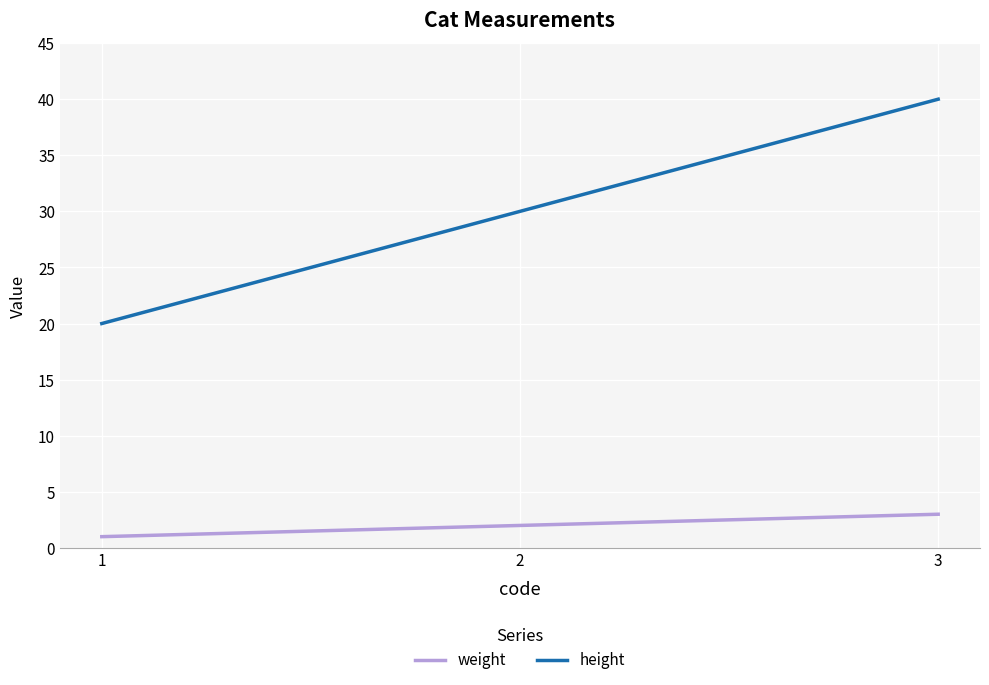

Which series has the widest spread of values?

height